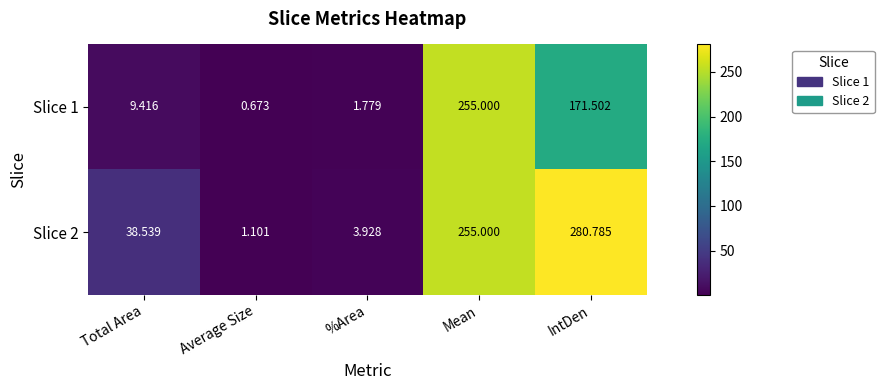

Between Mean and IntDen, which series saw the biggest shift?

Slice 1